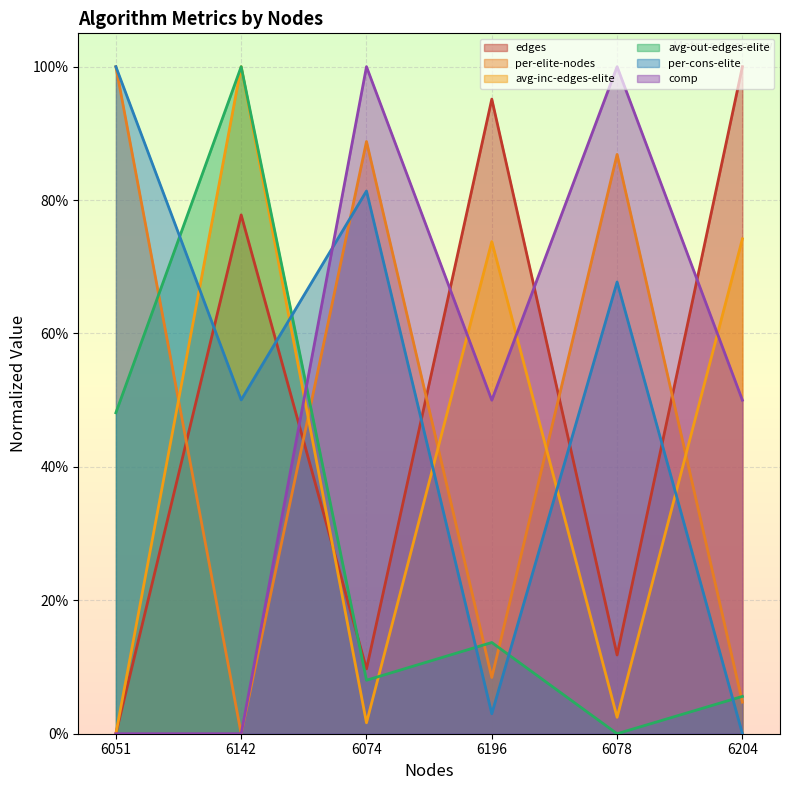

True or false: per-cons-elite and comp cross at least once.

True